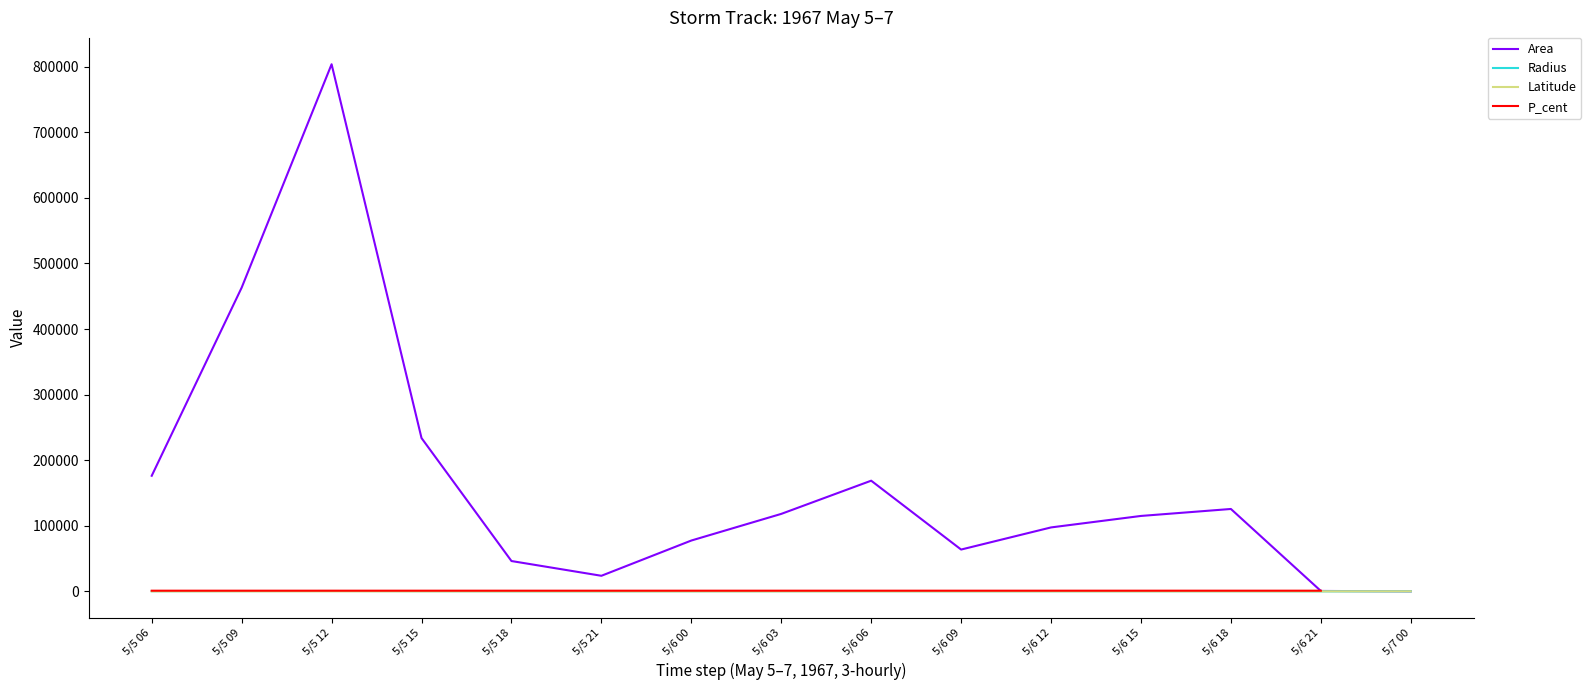

List the series in order of their overall mean, lowest first.

Latitude, P_cent, Radius, Area